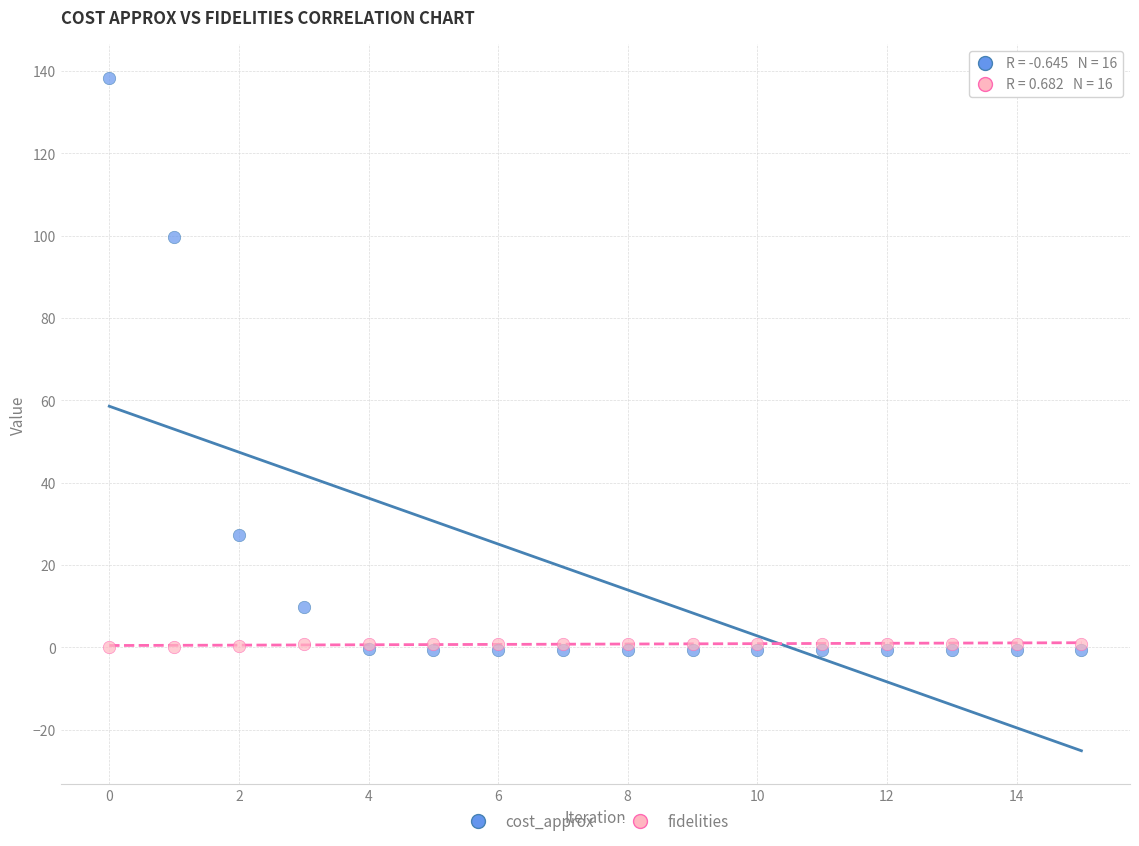

Across all series, what Y value is closest to 68?

99.6